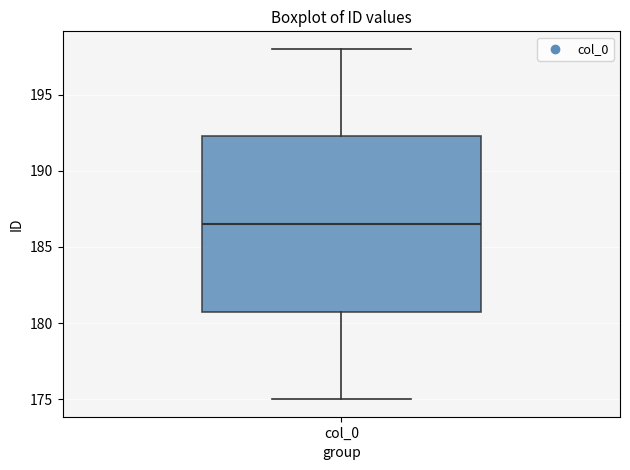

Transcribe this box plot: give where the median line is, the range the box spans, and where the two whiskers end, as read against the y-axis. The values are not printed on the chart, so give them approximately, as read against the axis.

median 186.5, box 181.0 to 192.5, whiskers 175.0 to 198.0